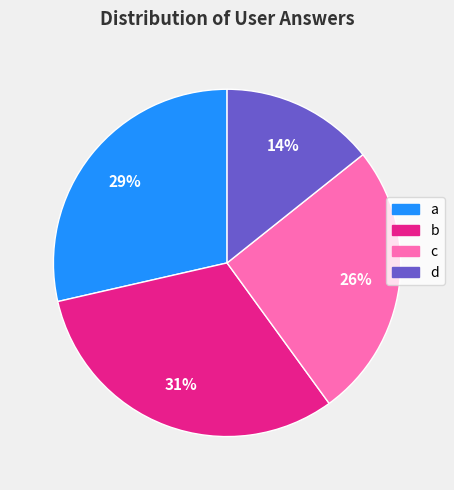

Rank the categories by value from lowest to highest.

d, c, a, b